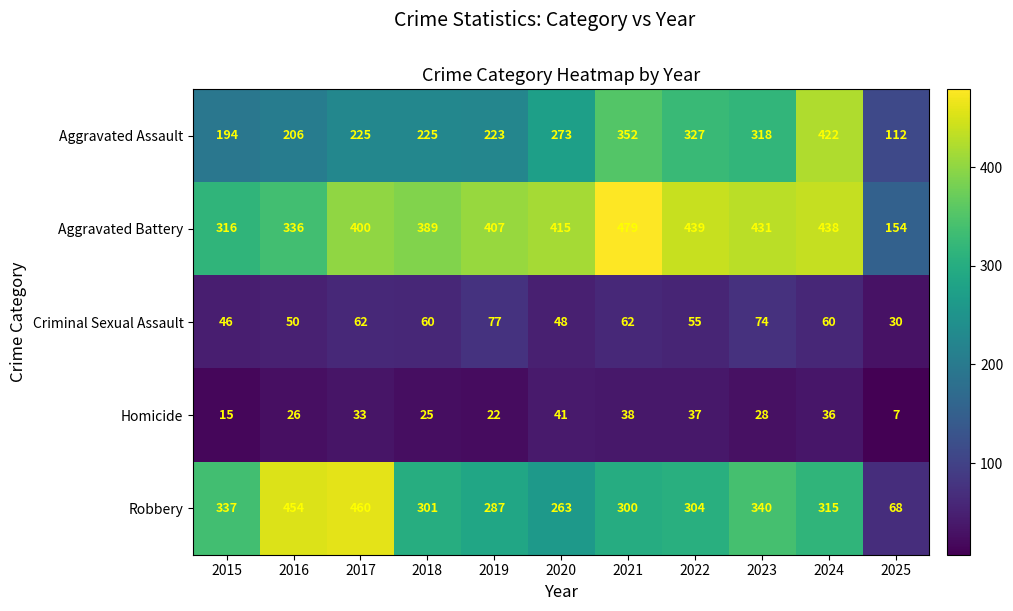

Where is Criminal Sexual Assault nearest to the value 53?

2022